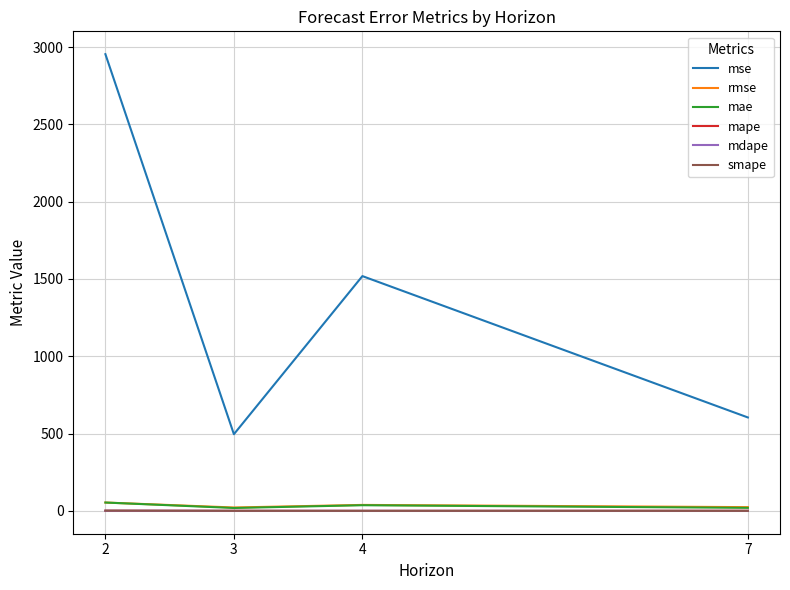

At which category is the sum across all series the highest?

2